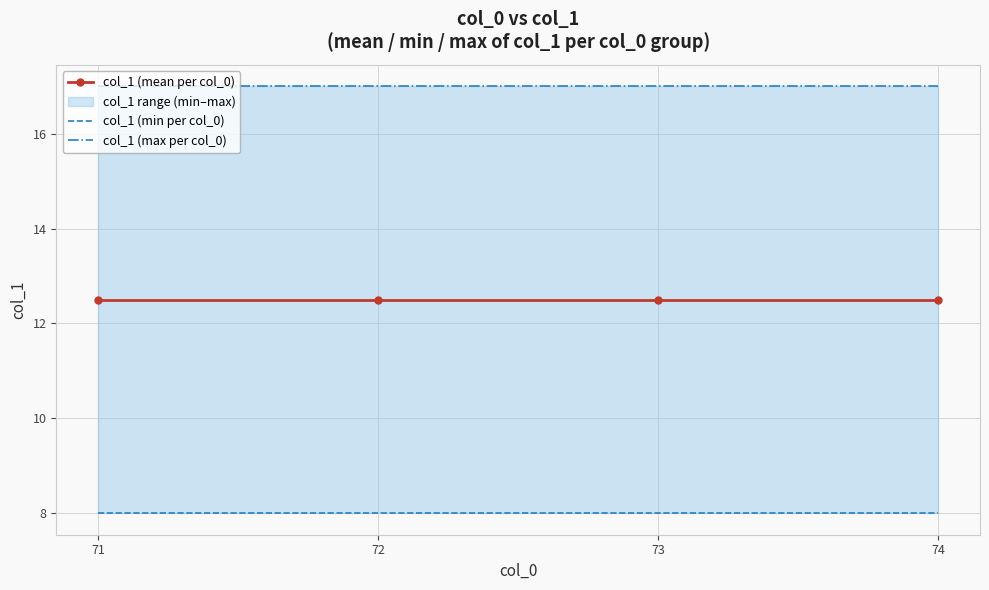

How many lines are shown in the chart?

3